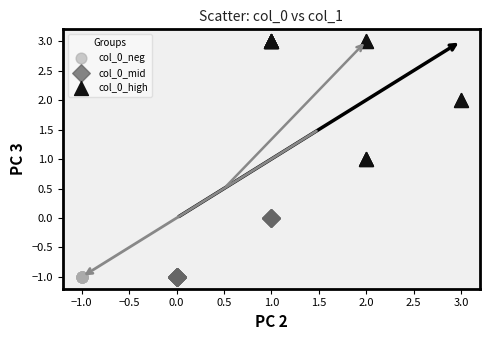

Which series reaches the maximum Y coordinate?

col_0_high